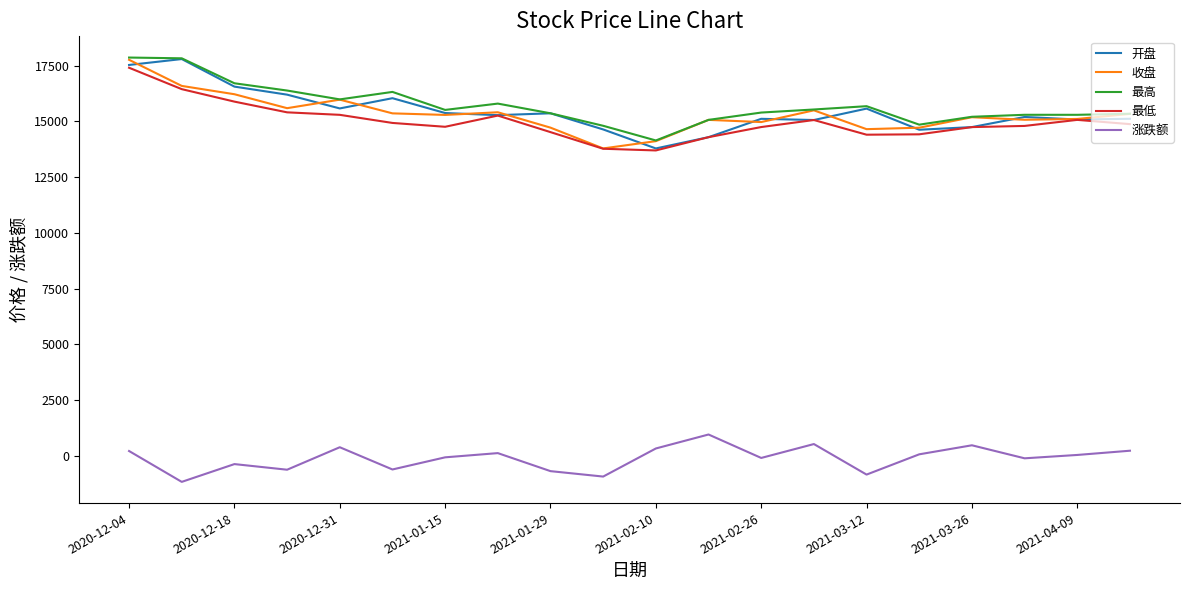

True or false: 收盘 and 涨跌额 intersect in this chart.

False